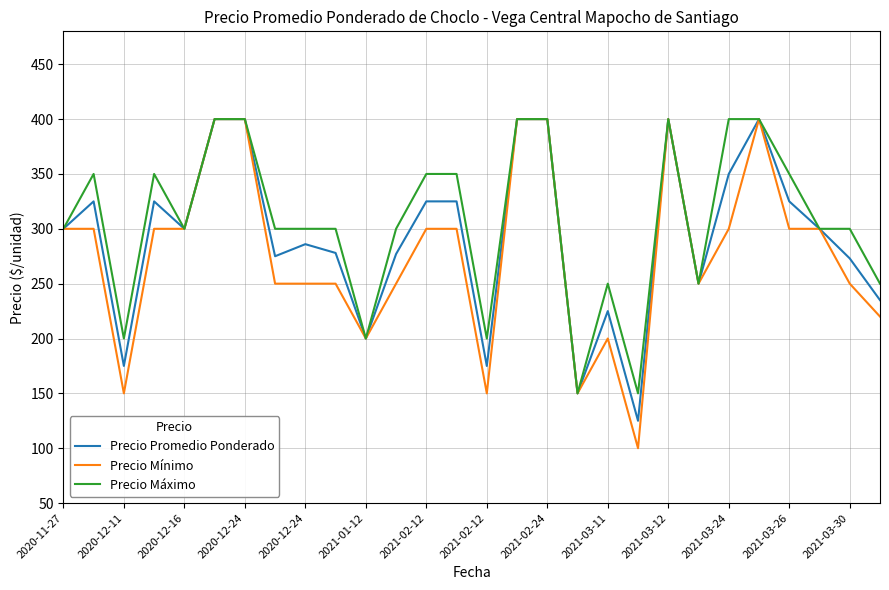

Which series has the largest range (max minus min)?

Precio Mínimo